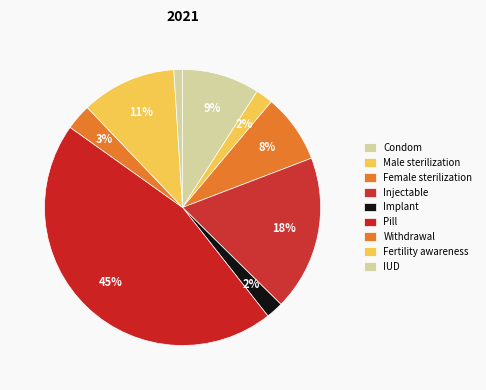

How many slices are in this pie chart?

9